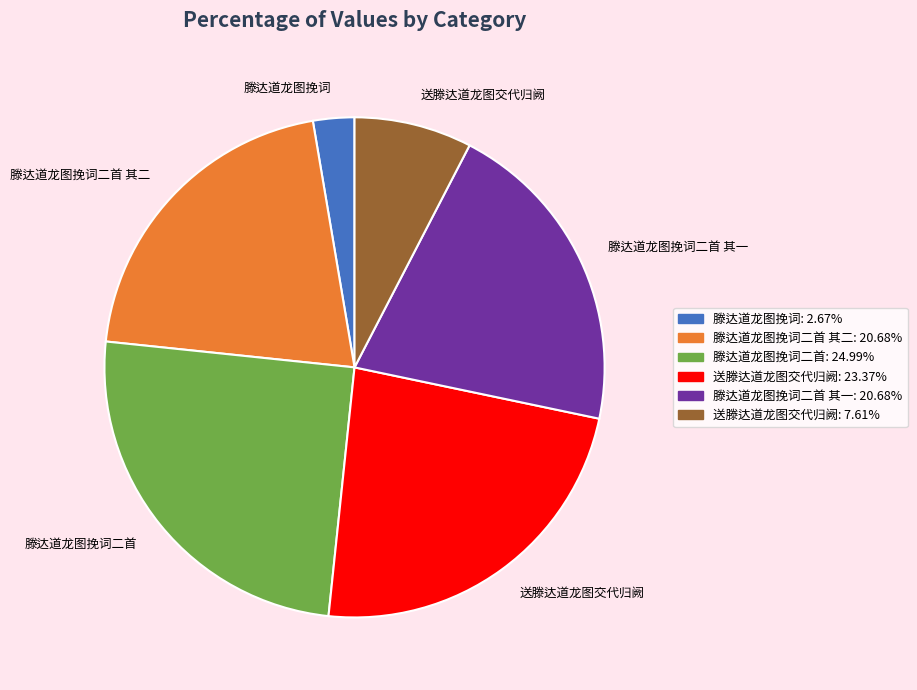

How many segments does this pie chart have?

6